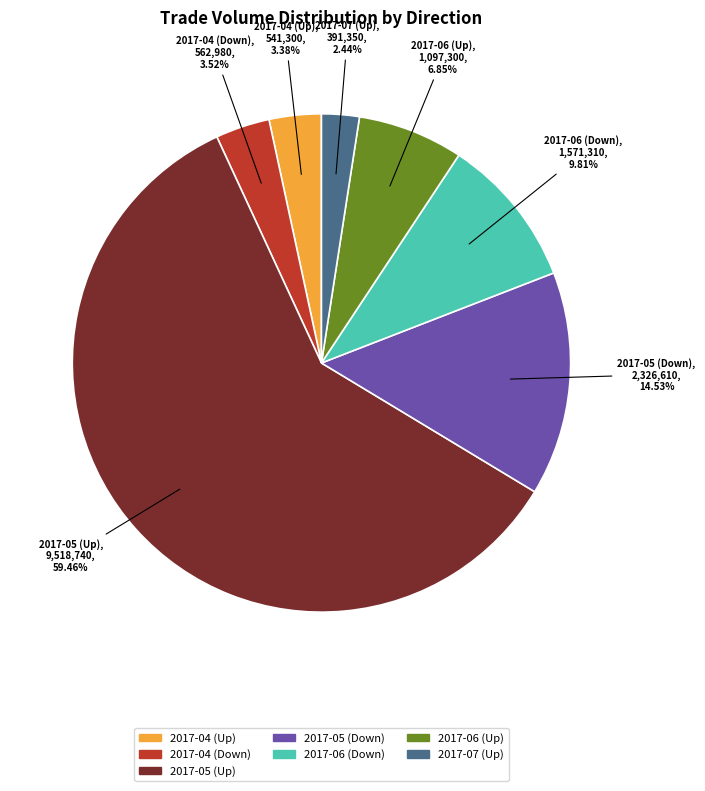

Does any single category account for the majority?

Yes